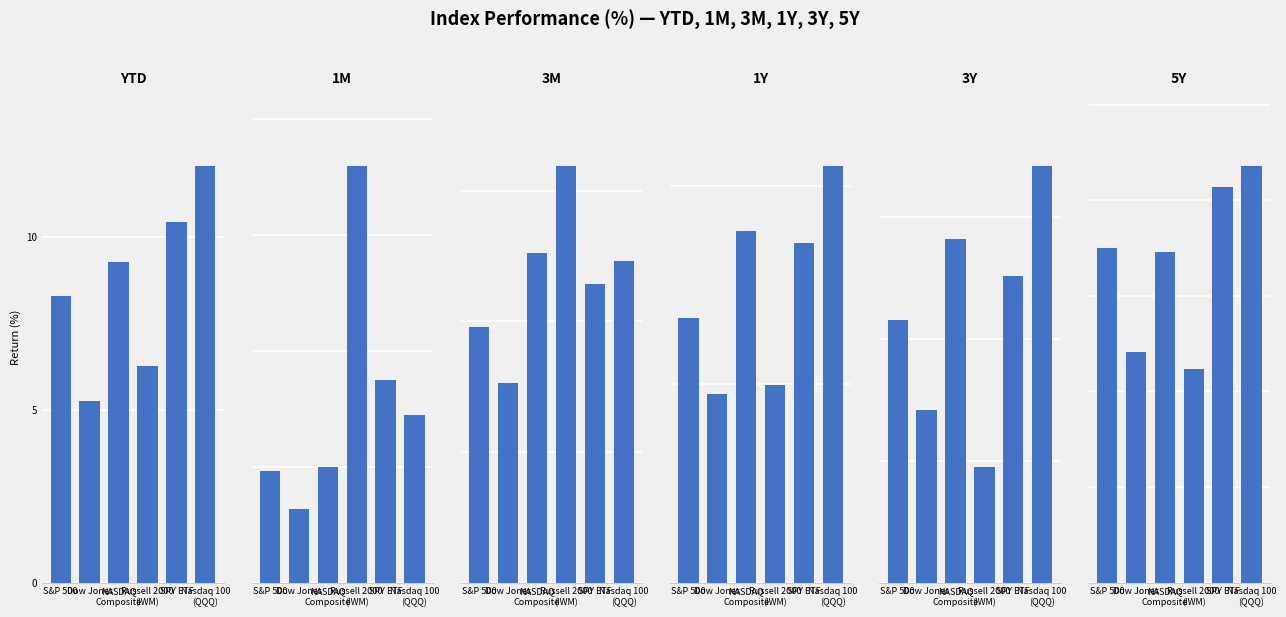

How many values in the 3Y series exceed 62?

3